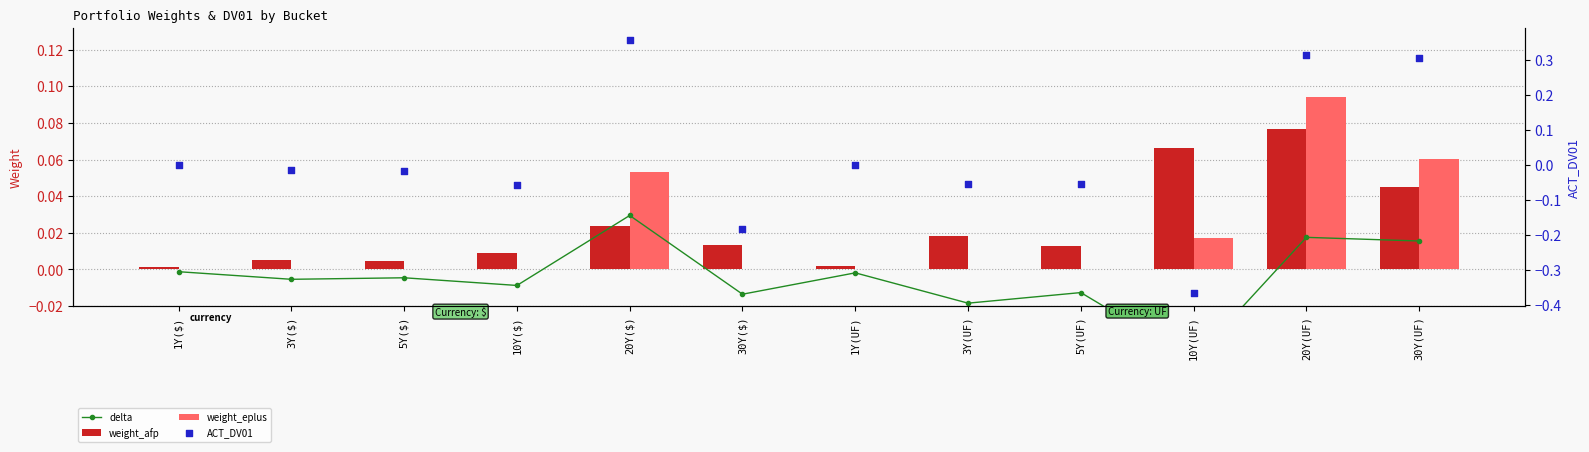

Which series has the largest total across all categories?

weight_afp